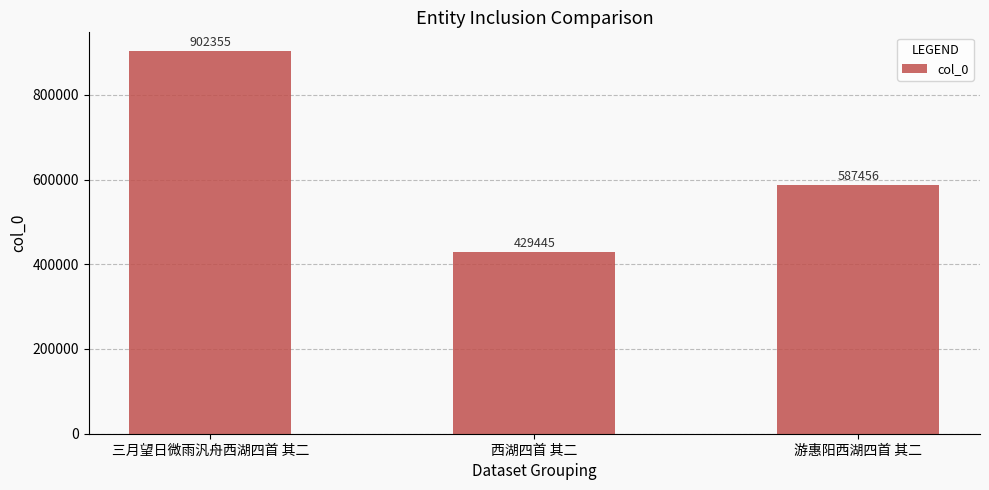

What is the ratio of the value at 游惠阳西湖四首 其二 to the value at 三月望日微雨汎舟西湖四首 其二?

0.7